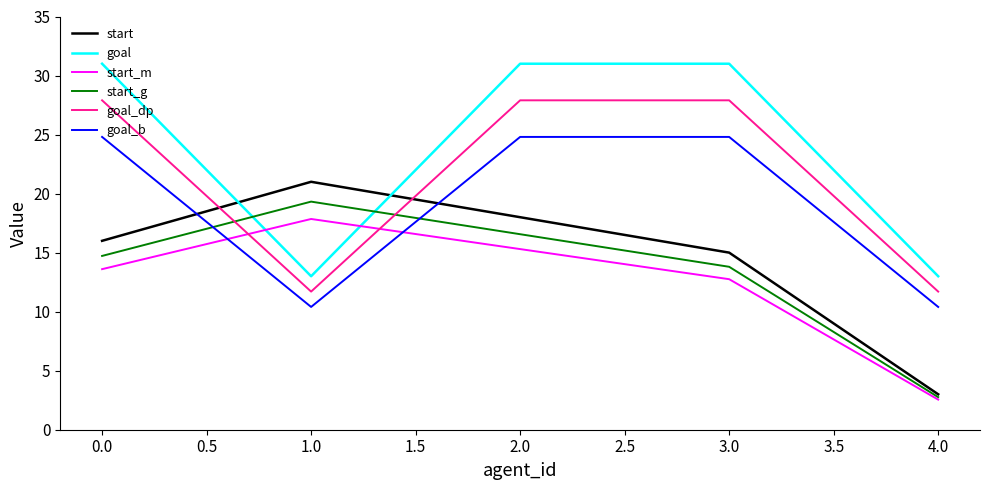

What position from the left is 1.0?

2